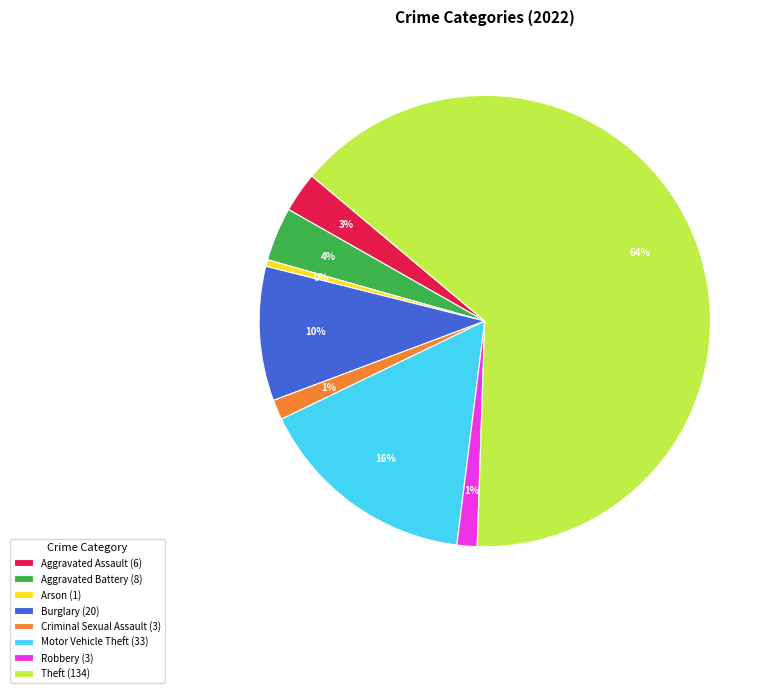

Is there any slice that represents more than half of the pie?

Yes